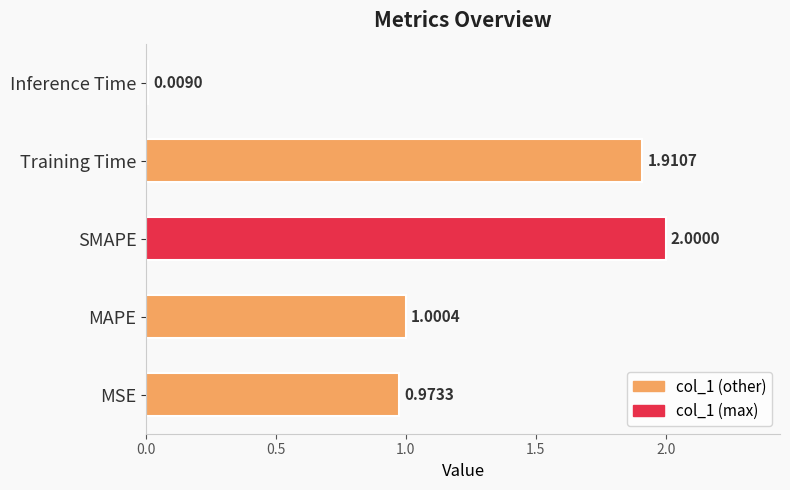

Rank the categories by value from lowest to highest.

Inference Time, MSE, MAPE, Training Time, SMAPE